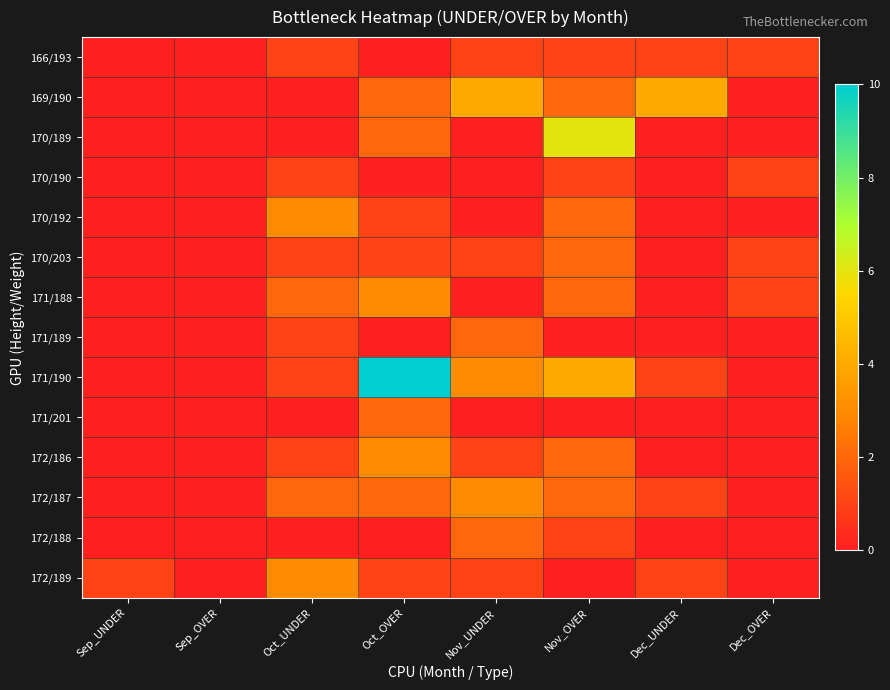

Reading left to right, list all the values displayed in this chart.

166/193: Sep_UNDER=0	Sep_OVER=0	Oct_UNDER=1	Oct_OVER=0	Nov_UNDER=1	Nov_OVER=1	Dec_UNDER=1	Dec_OVER=1
169/190: Sep_UNDER=0	Sep_OVER=0	Oct_UNDER=0	Oct_OVER=2	Nov_UNDER=4	Nov_OVER=2	Dec_UNDER=4	Dec_OVER=0
170/189: Sep_UNDER=0	Sep_OVER=0	Oct_UNDER=0	Oct_OVER=2	Nov_UNDER=0	Nov_OVER=6	Dec_UNDER=0	Dec_OVER=0
170/190: Sep_UNDER=0	Sep_OVER=0	Oct_UNDER=1	Oct_OVER=0	Nov_UNDER=0	Nov_OVER=1	Dec_UNDER=0	Dec_OVER=1
170/192: Sep_UNDER=0	Sep_OVER=0	Oct_UNDER=3	Oct_OVER=1	Nov_UNDER=0	Nov_OVER=2	Dec_UNDER=0	Dec_OVER=0
170/203: Sep_UNDER=0	Sep_OVER=0	Oct_UNDER=1	Oct_OVER=1	Nov_UNDER=1	Nov_OVER=2	Dec_UNDER=0	Dec_OVER=1
171/188: Sep_UNDER=0	Sep_OVER=0	Oct_UNDER=2	Oct_OVER=3	Nov_UNDER=0	Nov_OVER=2	Dec_UNDER=0	Dec_OVER=1
171/189: Sep_UNDER=0	Sep_OVER=0	Oct_UNDER=1	Oct_OVER=0	Nov_UNDER=2	Nov_OVER=0	Dec_UNDER=0	Dec_OVER=0
171/190: Sep_UNDER=0	Sep_OVER=0	Oct_UNDER=1	Oct_OVER=10	Nov_UNDER=3	Nov_OVER=4	Dec_UNDER=1	Dec_OVER=0
171/201: Sep_UNDER=0	Sep_OVER=0	Oct_UNDER=0	Oct_OVER=2	Nov_UNDER=0	Nov_OVER=0	Dec_UNDER=0	Dec_OVER=0
172/186: Sep_UNDER=0	Sep_OVER=0	Oct_UNDER=1	Oct_OVER=3	Nov_UNDER=1	Nov_OVER=2	Dec_UNDER=0	Dec_OVER=0
172/187: Sep_UNDER=0	Sep_OVER=0	Oct_UNDER=2	Oct_OVER=2	Nov_UNDER=3	Nov_OVER=2	Dec_UNDER=1	Dec_OVER=0
172/188: Sep_UNDER=0	Sep_OVER=0	Oct_UNDER=0	Oct_OVER=0	Nov_UNDER=2	Nov_OVER=1	Dec_UNDER=0	Dec_OVER=0
172/189: Sep_UNDER=1	Sep_OVER=0	Oct_UNDER=3	Oct_OVER=1	Nov_UNDER=1	Nov_OVER=0	Dec_UNDER=1	Dec_OVER=0